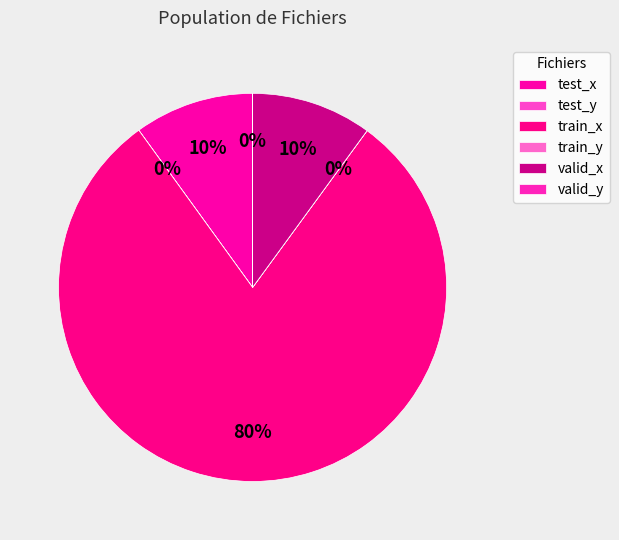

Rank the categories by value from lowest to highest.

valid_y, test_y, train_y, test_x, valid_x, train_x